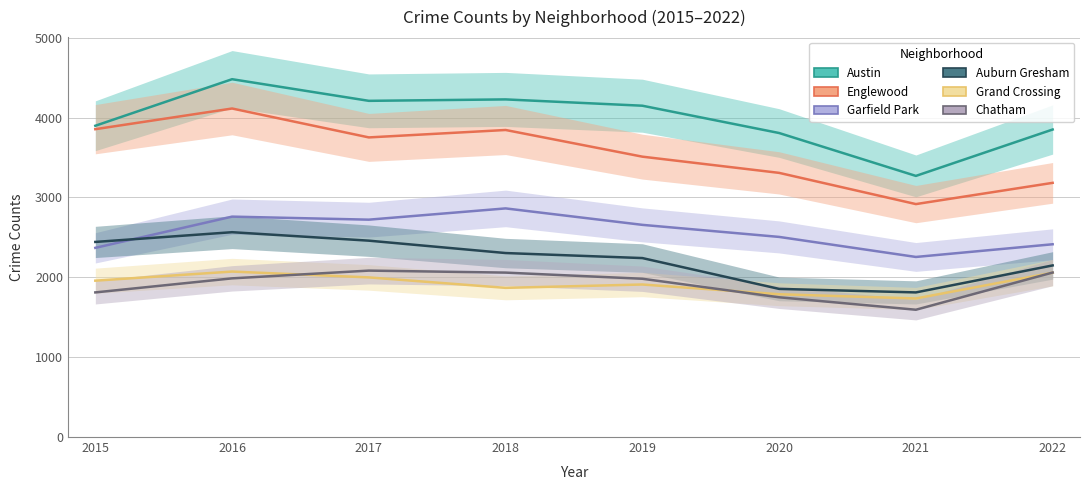

Reading left to right, transcribe all the data shown in this chart.

Austin: 3898	4481	4210	4228	4149	3807	3270	3851
Englewood: 3855	4114	3752	3845	3511	3308	2917	3183
Garfield Park: 2369	2760	2722	2863	2657	2506	2255	2414
Auburn Gresham: 2443	2565	2459	2304	2241	1855	1811	2149
Grand Crossing: 1958	2072	1999	1868	1910	1788	1735	2058
Chatham: 1811	1987	2084	2059	1982	1750	1594	2060